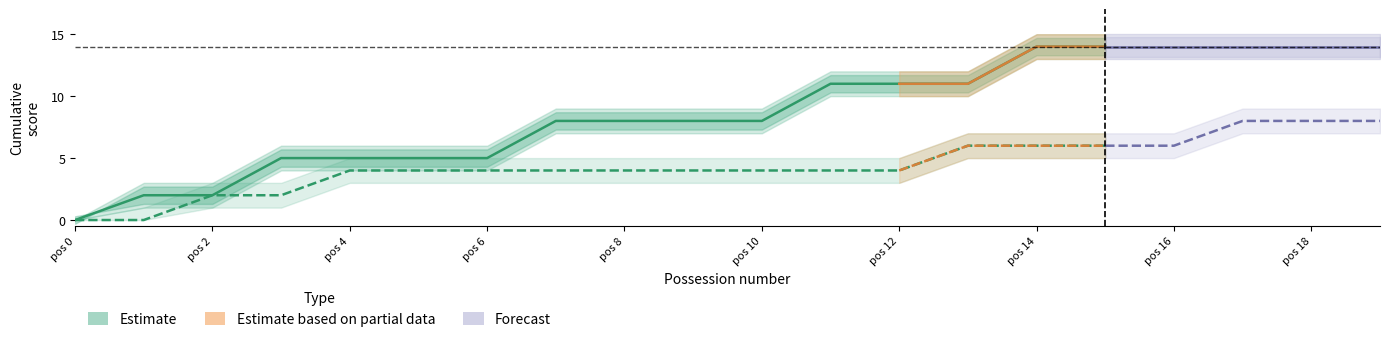

Reading right to left, extract all data points from this chart.

Team 1 Score: 14	14	14	14	14	14	11	11	11	8	8	8	8	5	5	5	5	2	2	0
Team 2 Score: 8	8	8	6	6	6	6	4	4	4	4	4	4	4	4	4	2	2	0	0